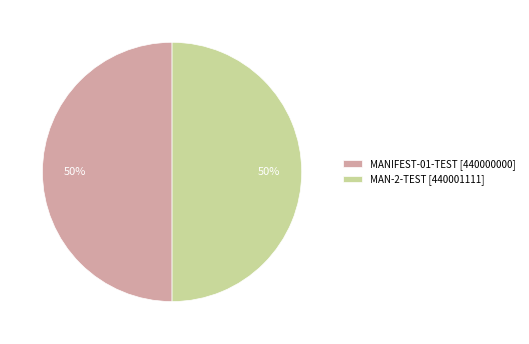

Is it true that MAN-2-TEST [440001111] is 62% of the pie?

False